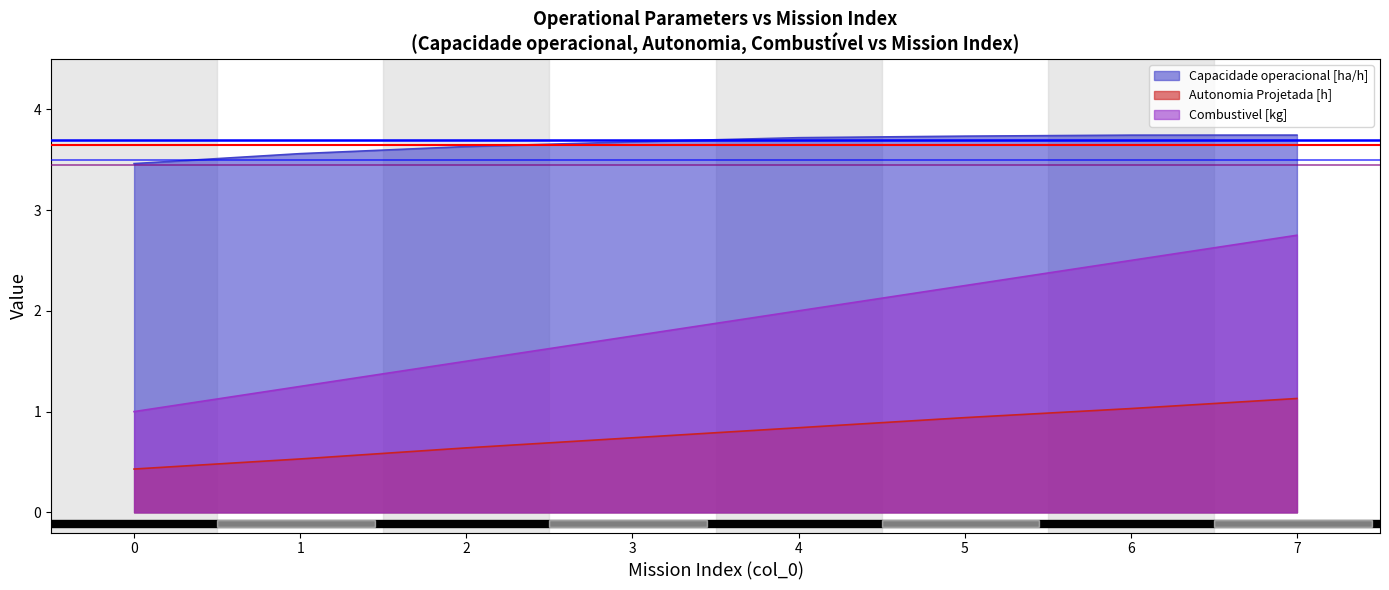

Does the chart have visible grid lines?

No